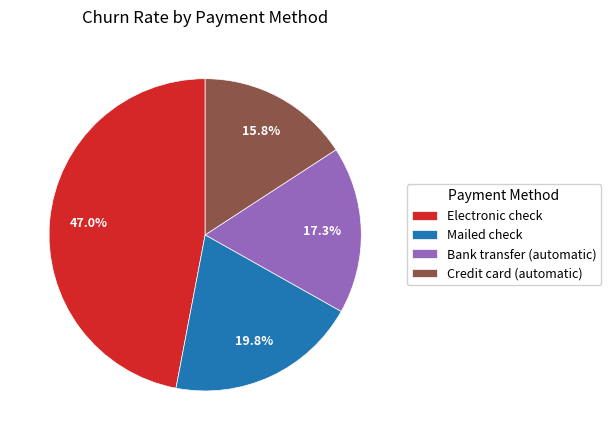

Between Mailed check and Credit card (automatic), which is larger?

Mailed check